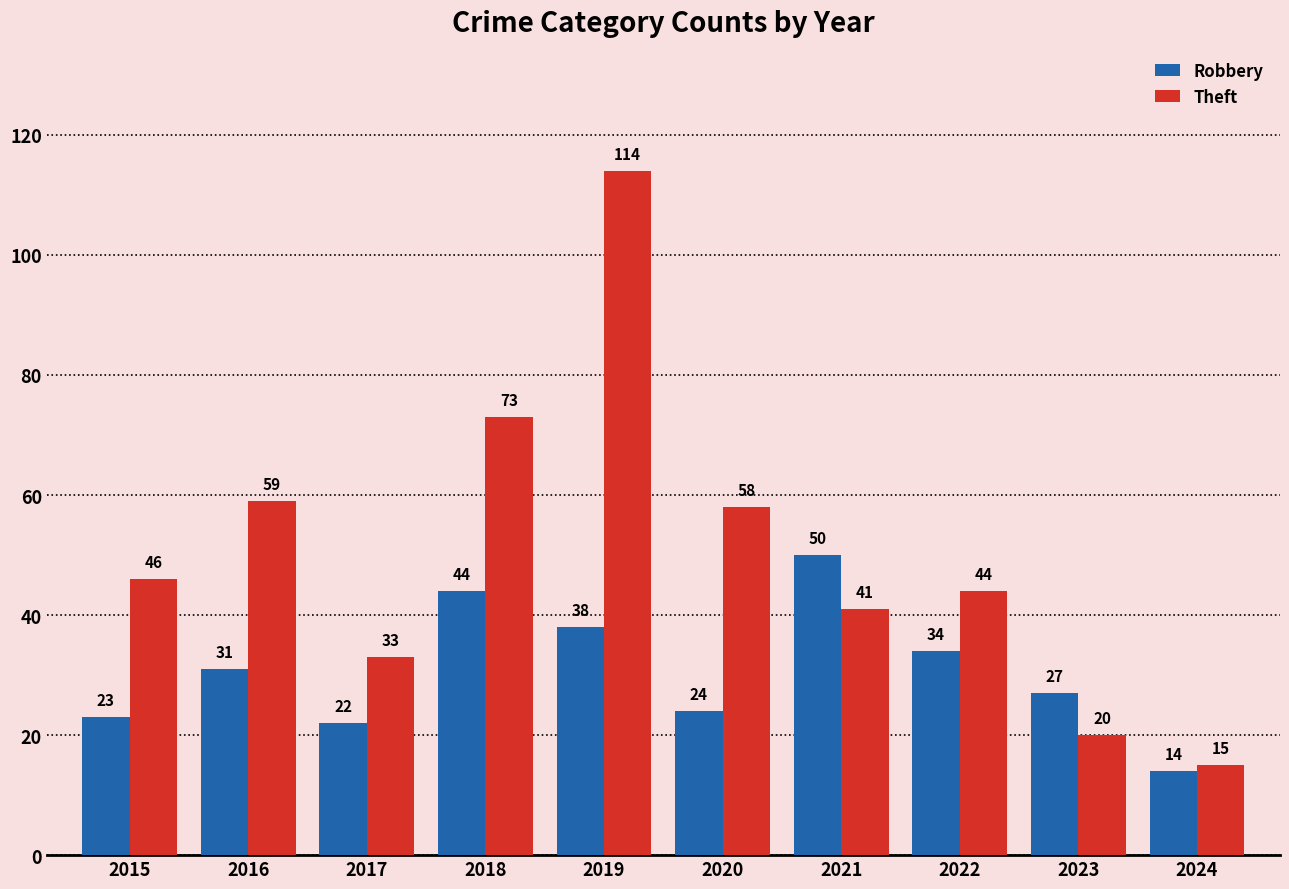

Reading left to right, transcribe all the data shown in this chart.

Robbery: 23	31	22	44	38	24	50	34	27	14
Theft: 46	59	33	73	114	58	41	44	20	15